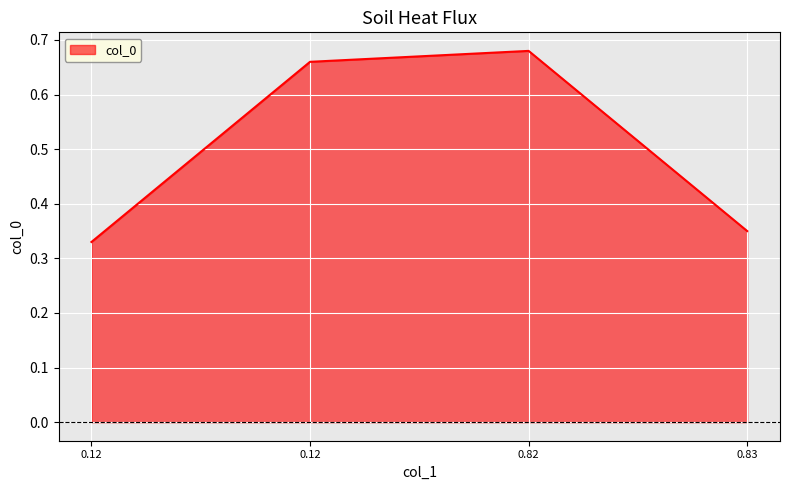

How many lines are shown in the chart?

1